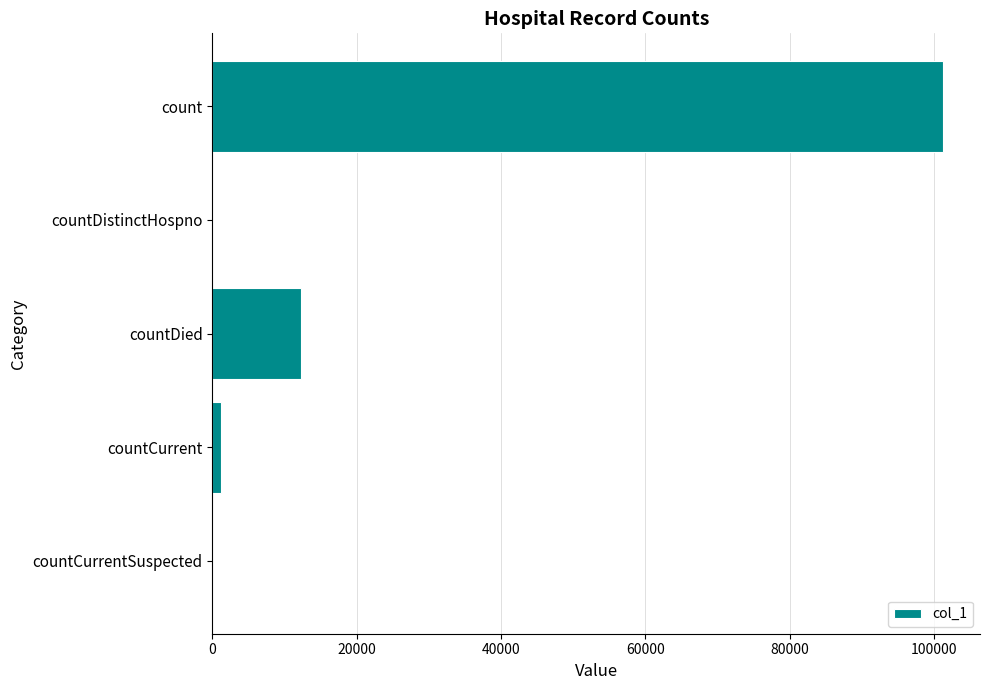

True or false: the data shows 178162 at count.

False